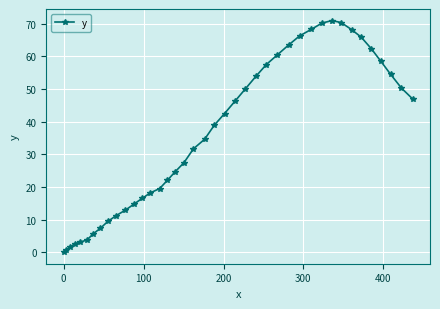

What is the value of the 25th point from the left?

53.9